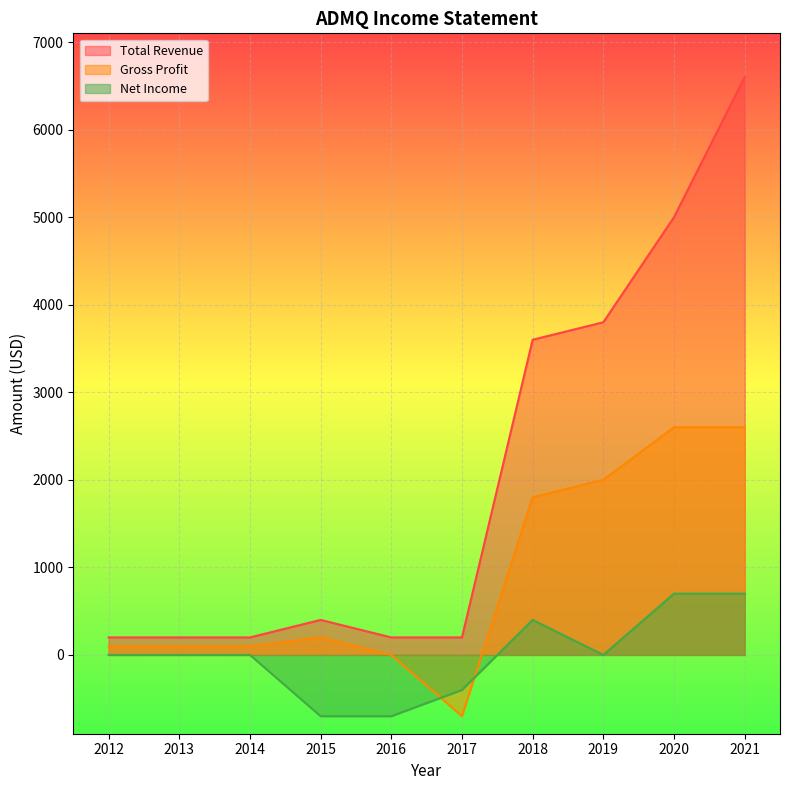

True or false: Gross Profit has a value of 1800 at 2018.

True